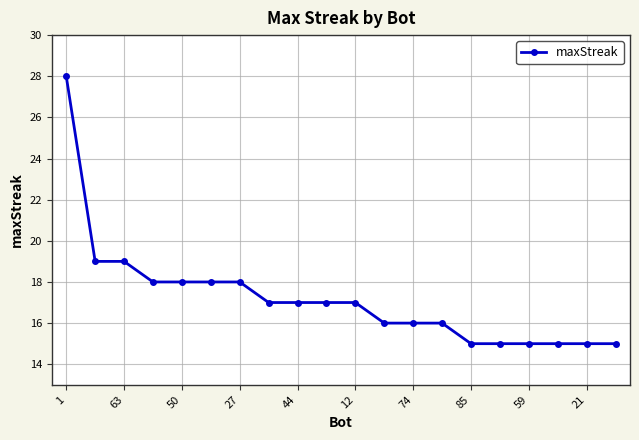

What is the value of the 20th point from the left?

15